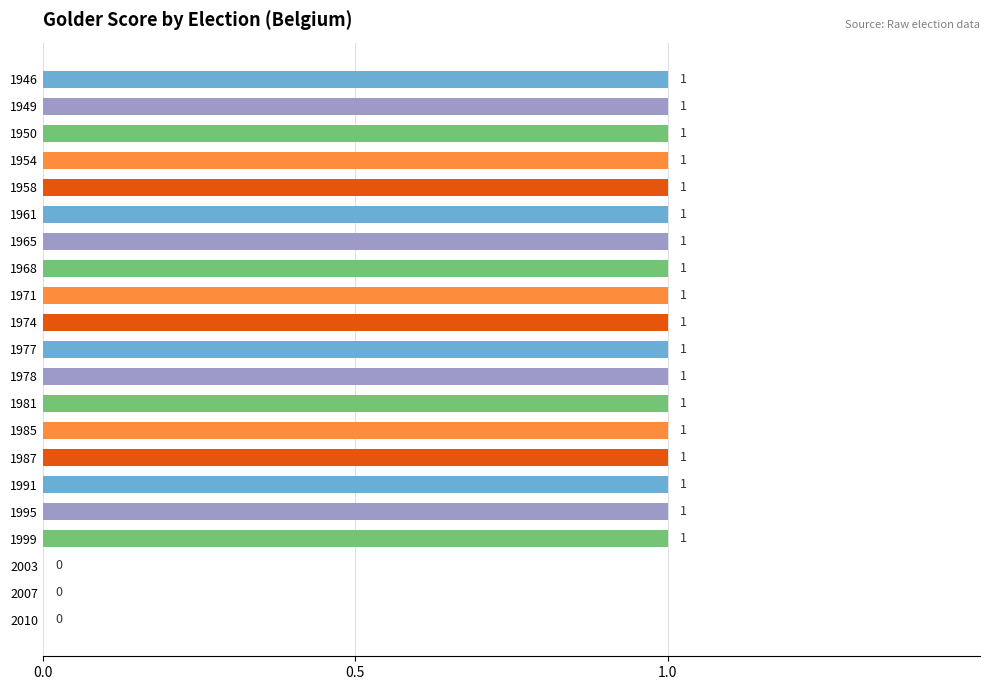

Reading bottom to top, transcribe all the data shown in this chart.

2010=0	2007=0	2003=0	1999=1	1995=1	1991=1	1987=1	1985=1	1981=1	1978=1	1977=1	1974=1	1971=1	1968=1	1965=1	1961=1	1958=1	1954=1	1950=1	1949=1	1946=1